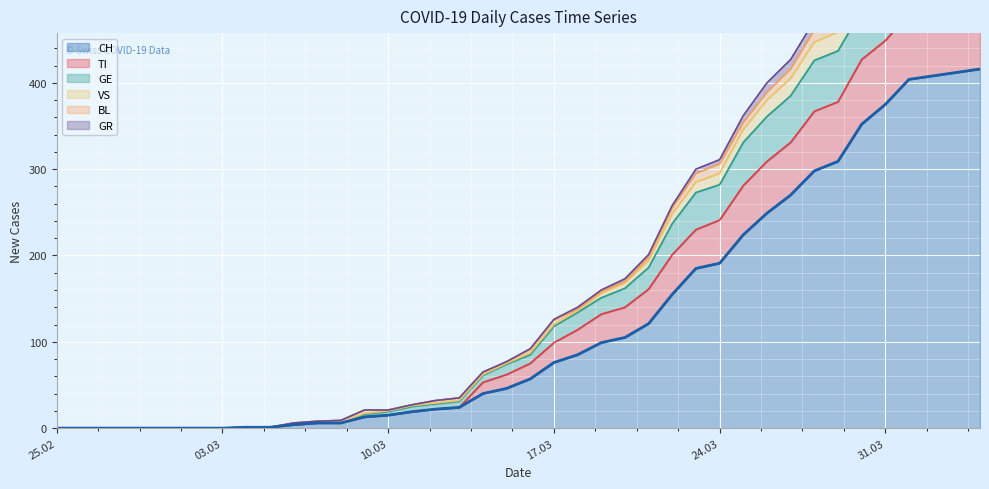

The CH series shows 0 at 25.02. True or false?

True